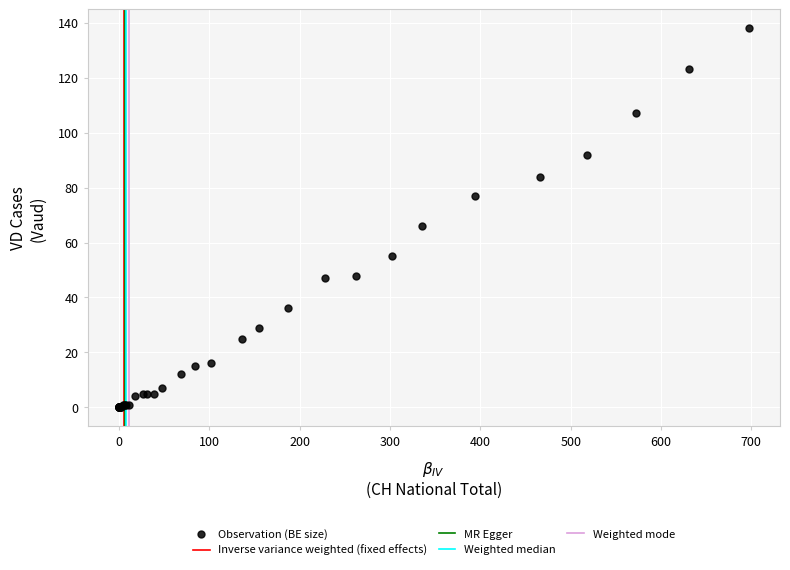

What Y value in the scatter plot is closest to 69?

66